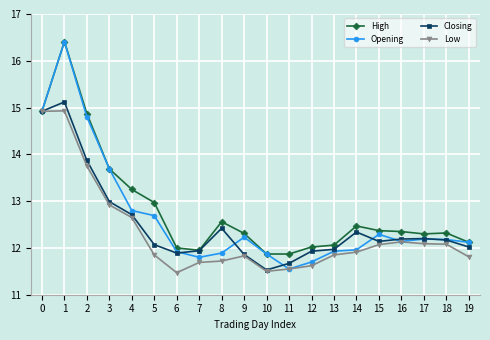

What is the total value across all series at 2?

57.3